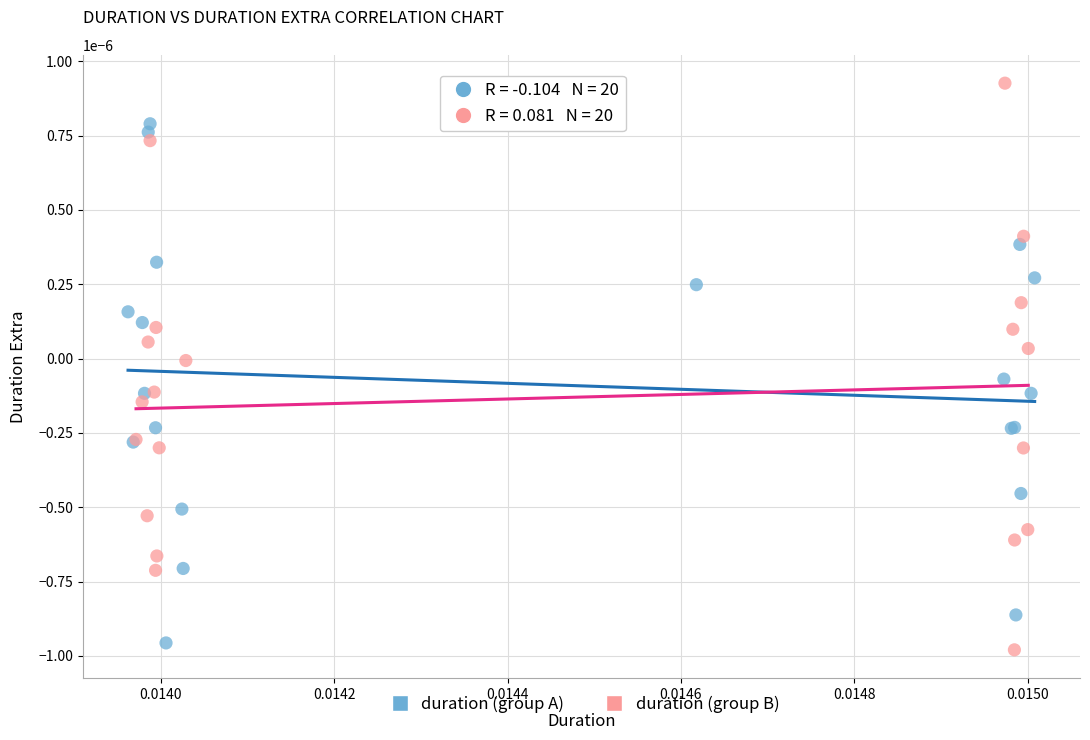

Which series has the widest spread of Y values?

duration (group B)